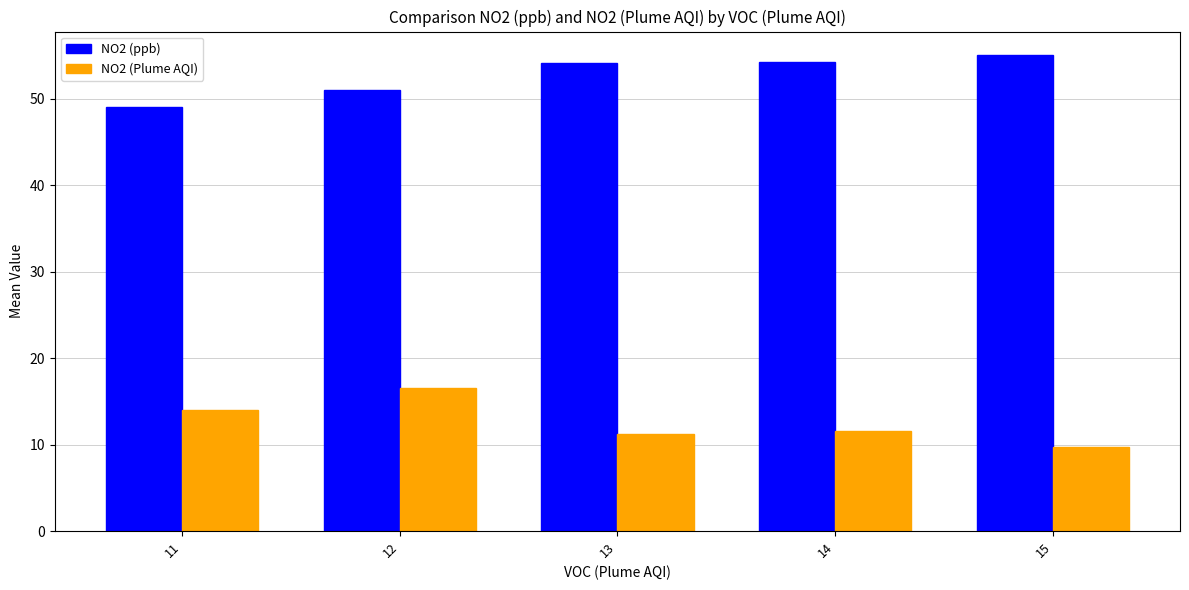

How many bars are there in total?

10